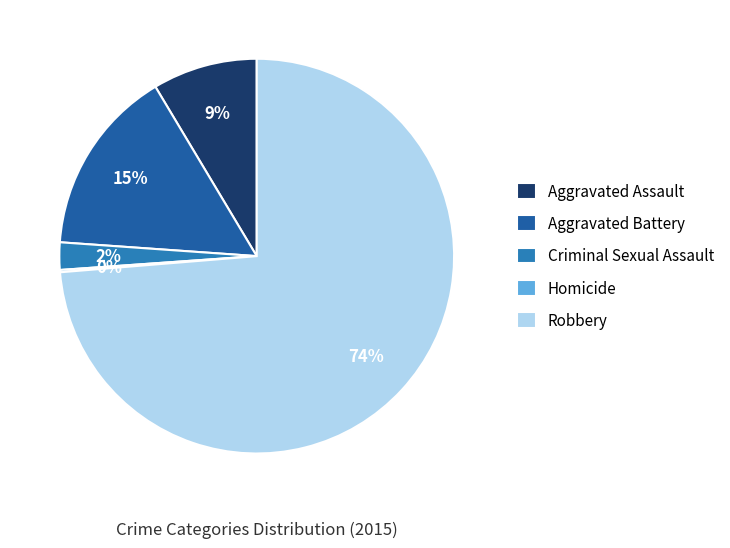

Which slice is the smallest?

Homicide